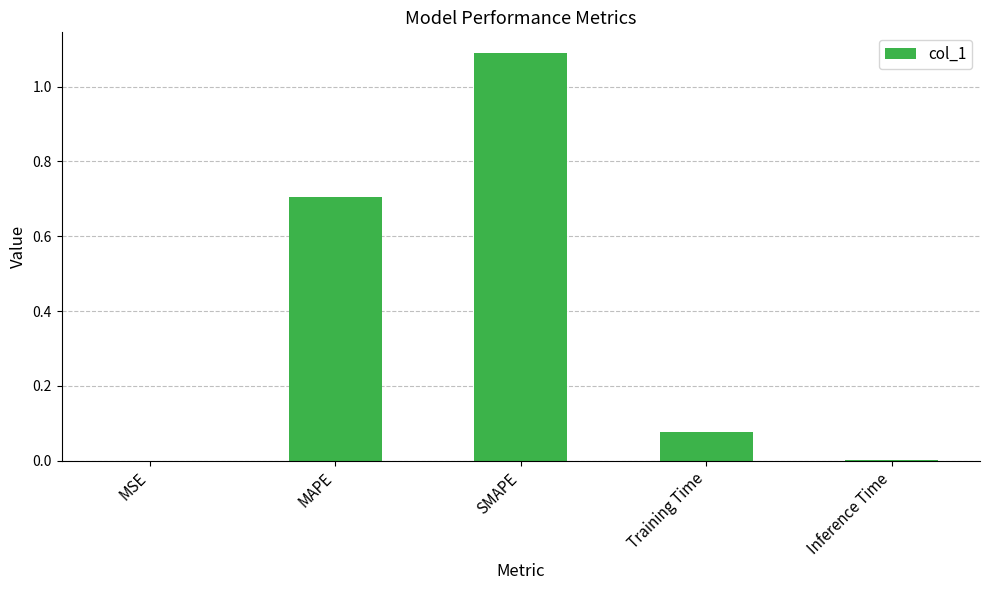

Between Training Time and SMAPE, which is larger?

SMAPE